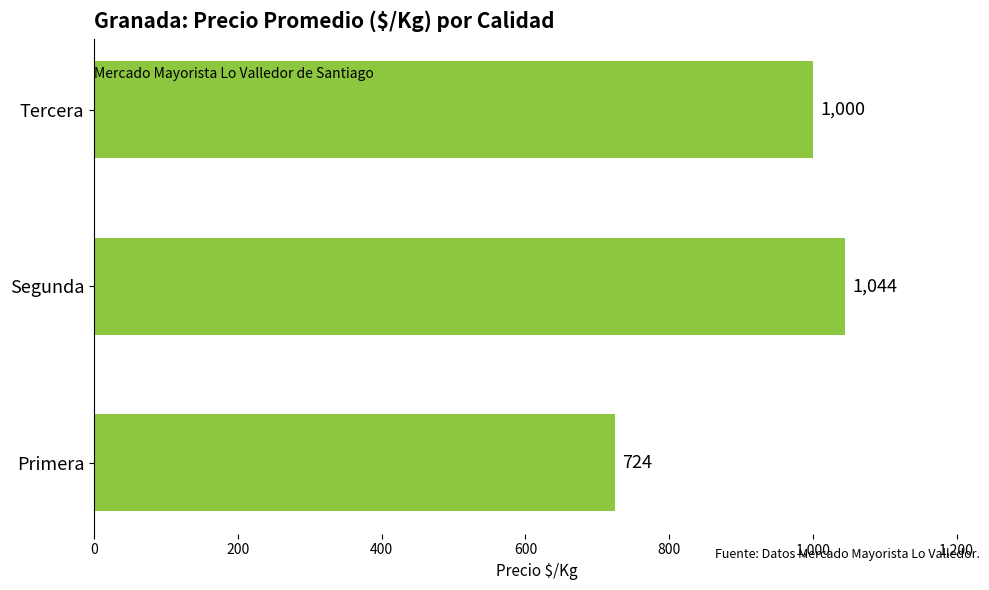

Read the value at Segunda.

1044.5